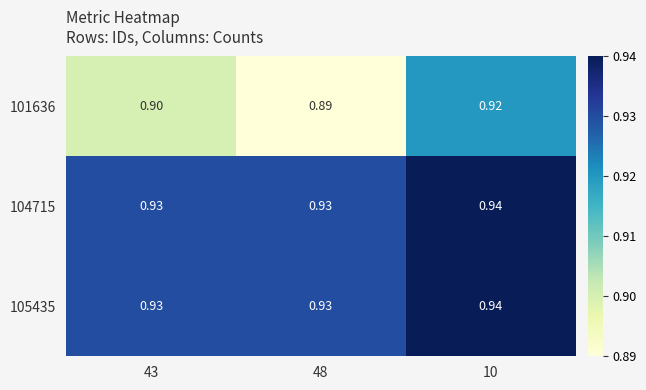

Is the value of 101636 at 48 greater than the value of 105435 at 10?

No